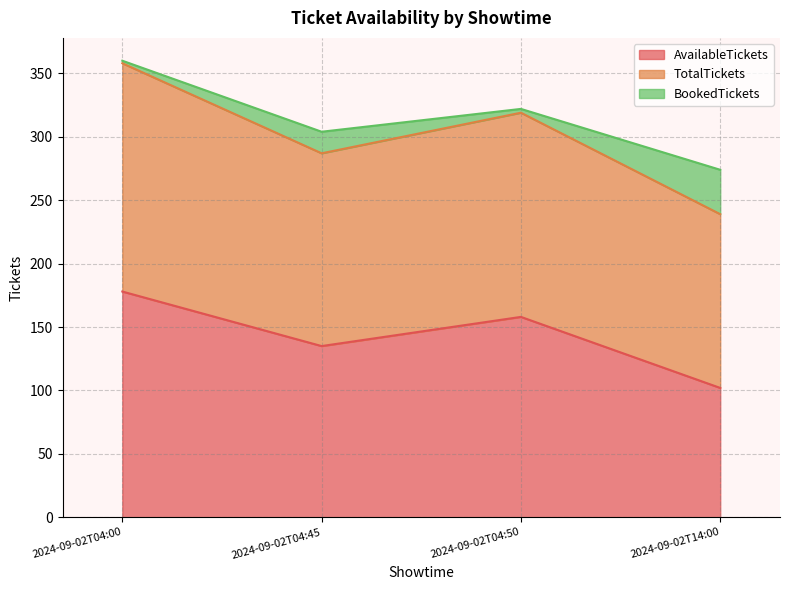

In BookedTickets, how many points are higher than both neighbors (excluding endpoints)?

1